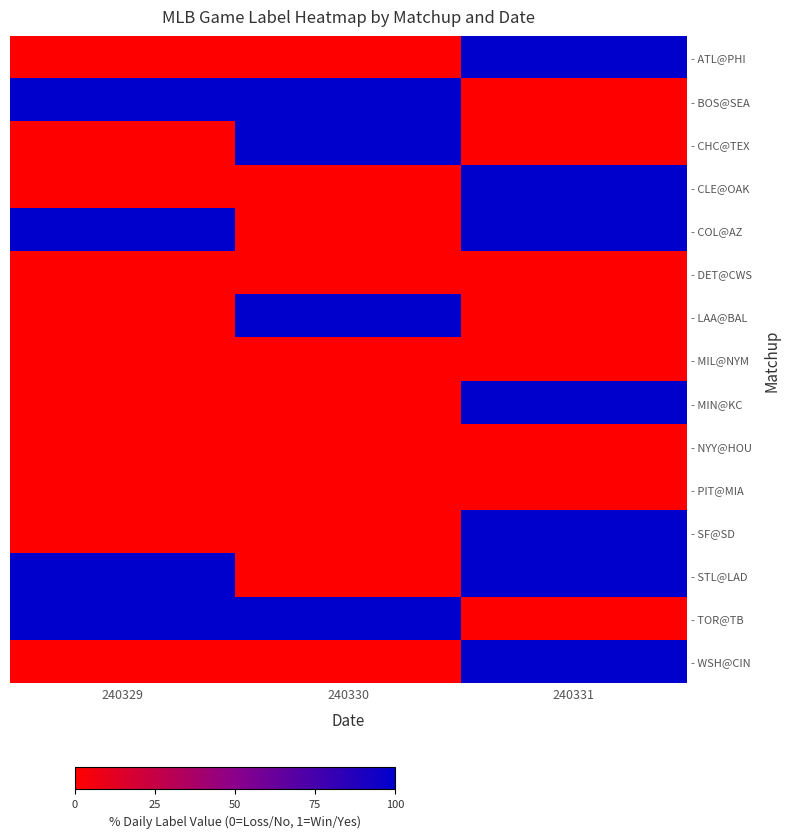

What is the total value across all series at 240329?

4